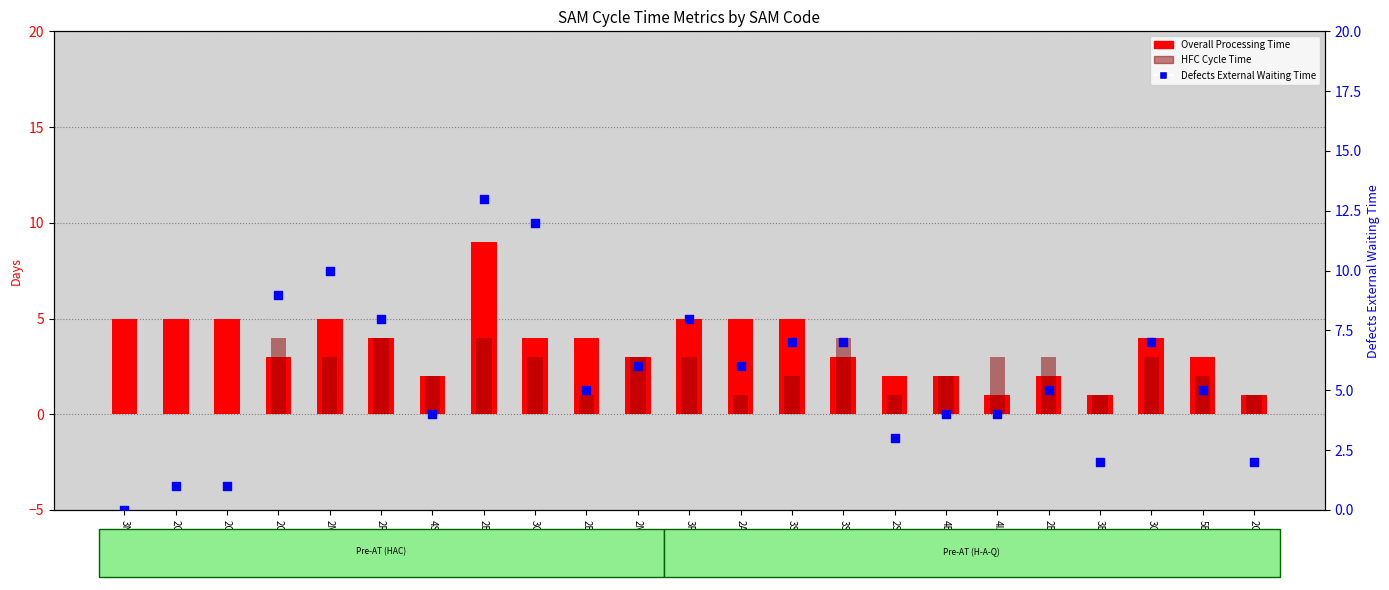

What is the total value across all series at 2ASH-64?

12